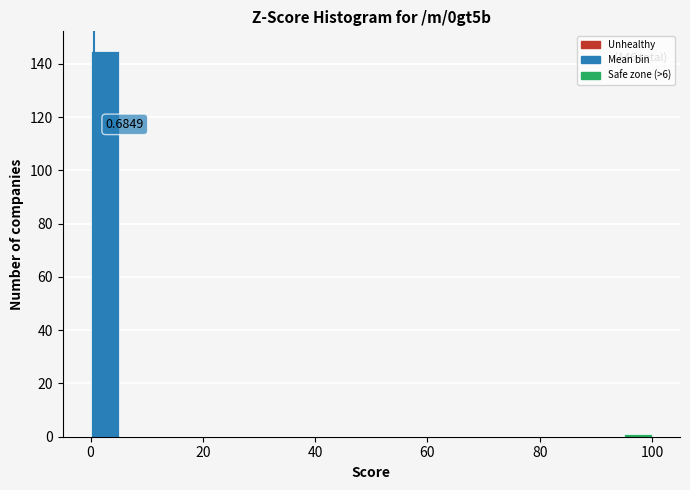

Read against the x-axis, roughly where is the centre of the tallest bar?

2